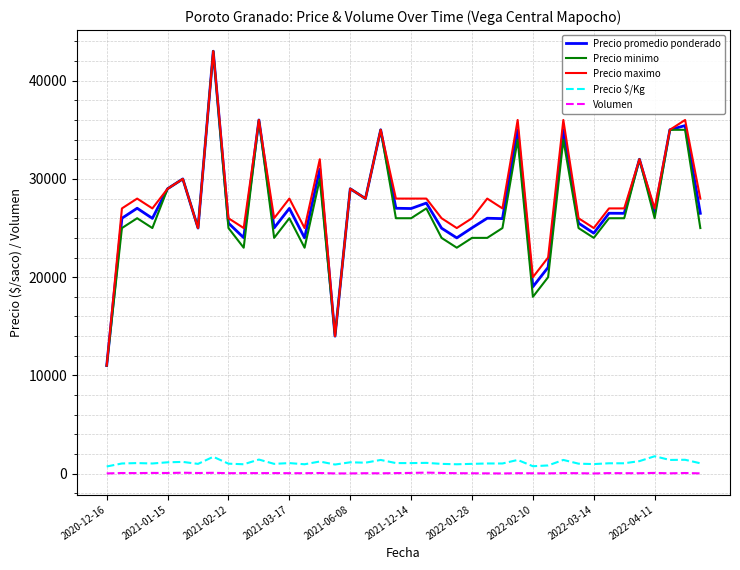

True or false: Precio maximo and Precio $/Kg cross at least once.

False